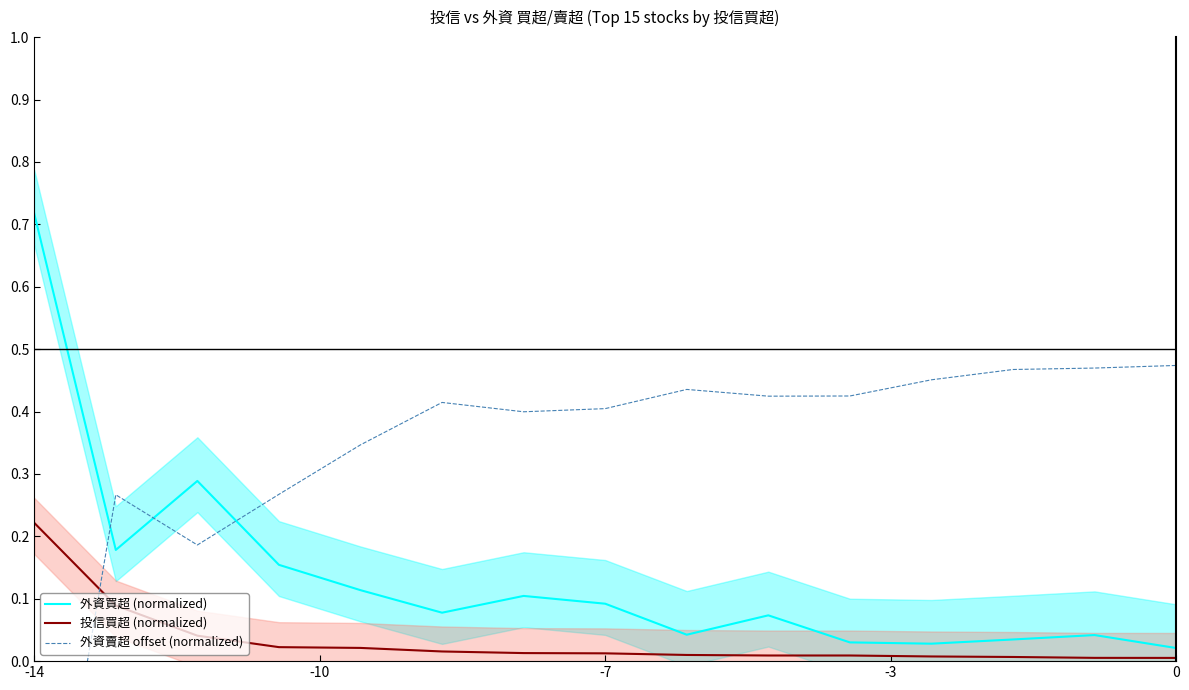

At which category does the chart reach its peak across all series?

-14